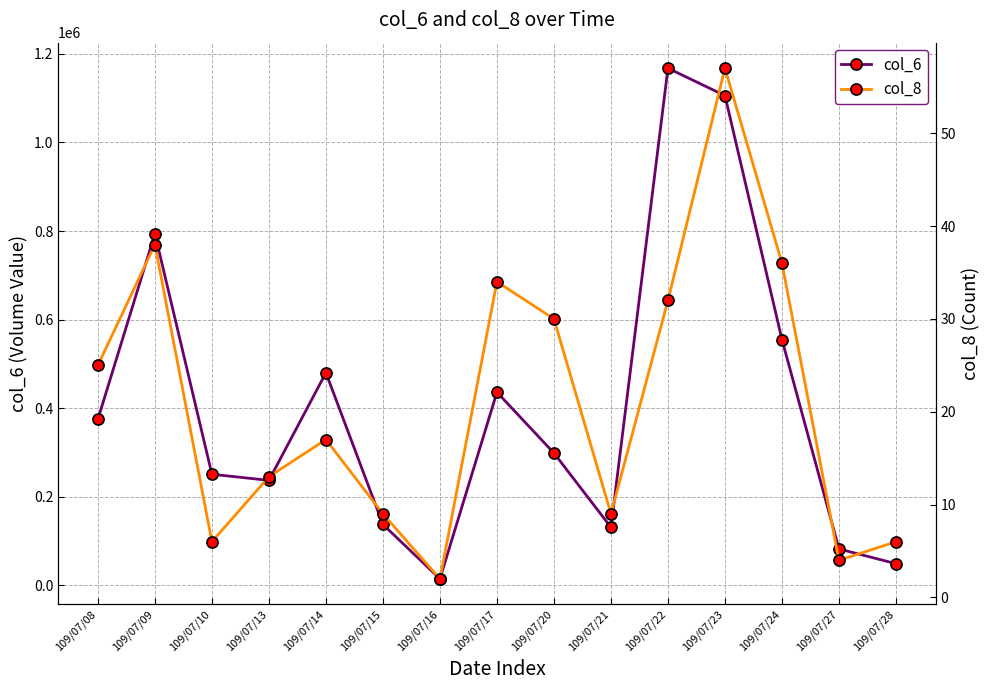

Is the value of col_8 at 109/07/10 greater than the value of col_6 at 109/07/09?

No